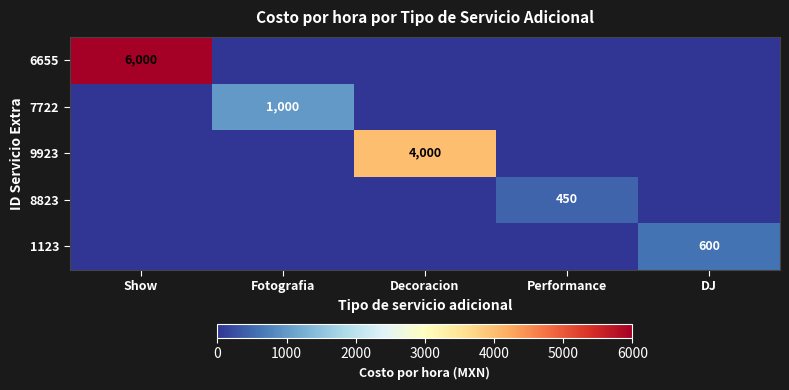

What is the difference between the highest and lowest values at Performance?

450